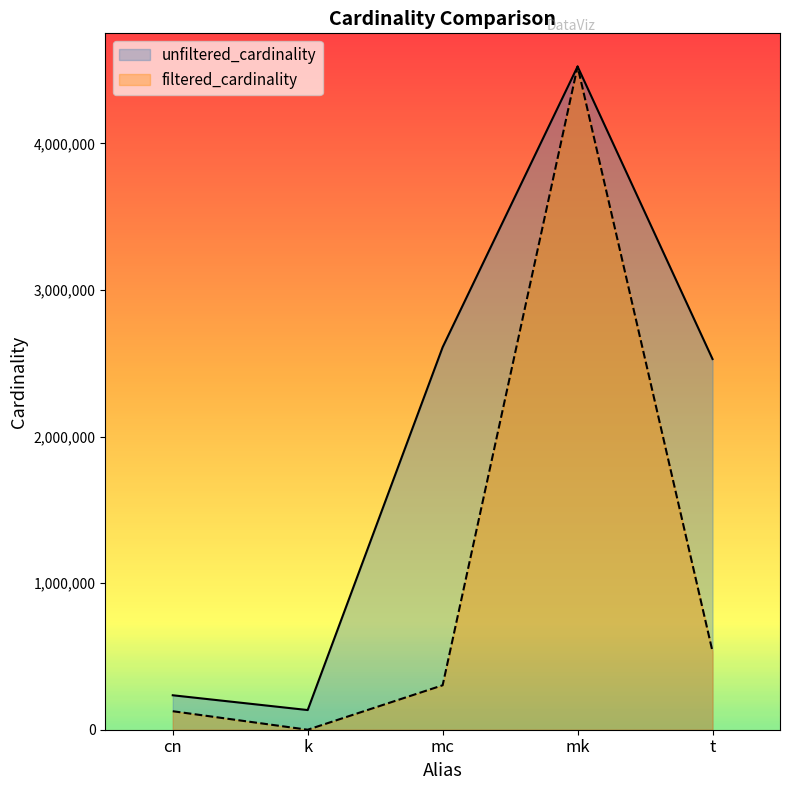

How many lines are shown in the chart?

2